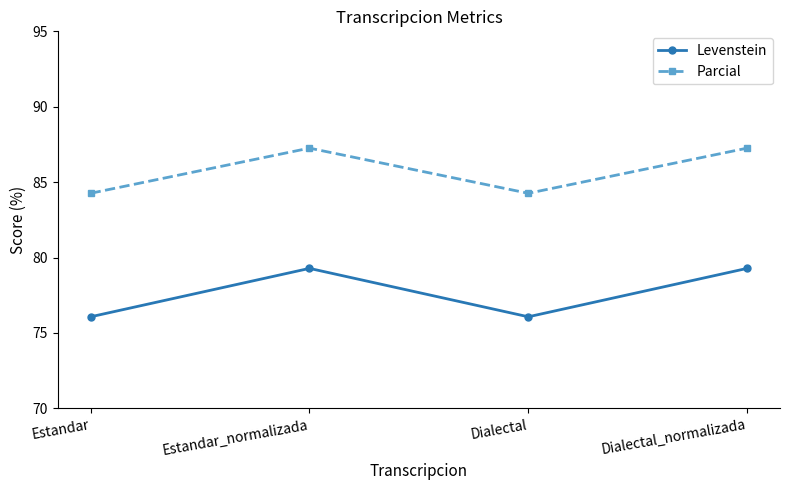

Between Estandar and Dialectal_normalizada, which series saw the biggest shift?

Levenstein